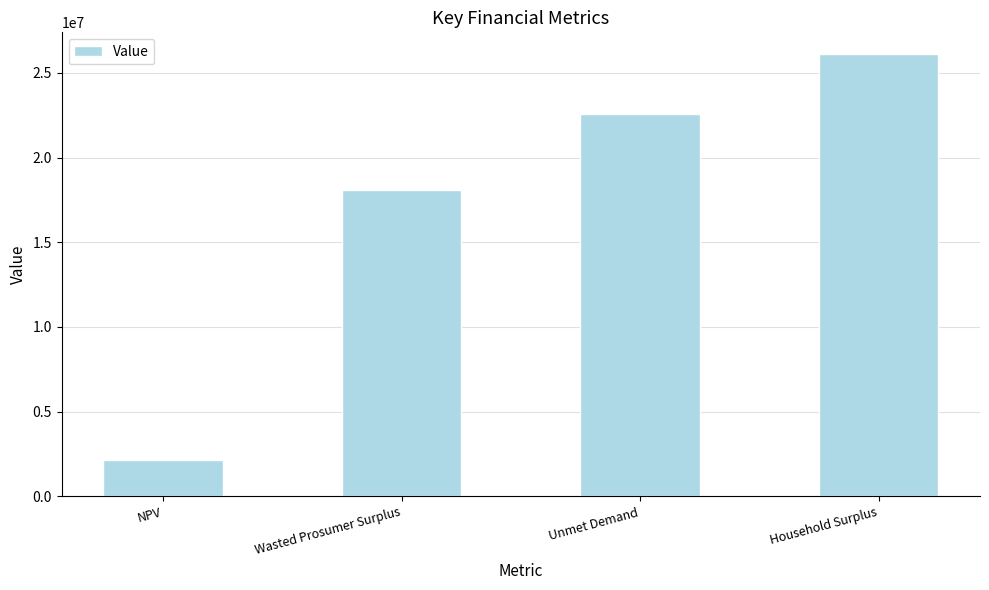

What is the average value?

17238196.1